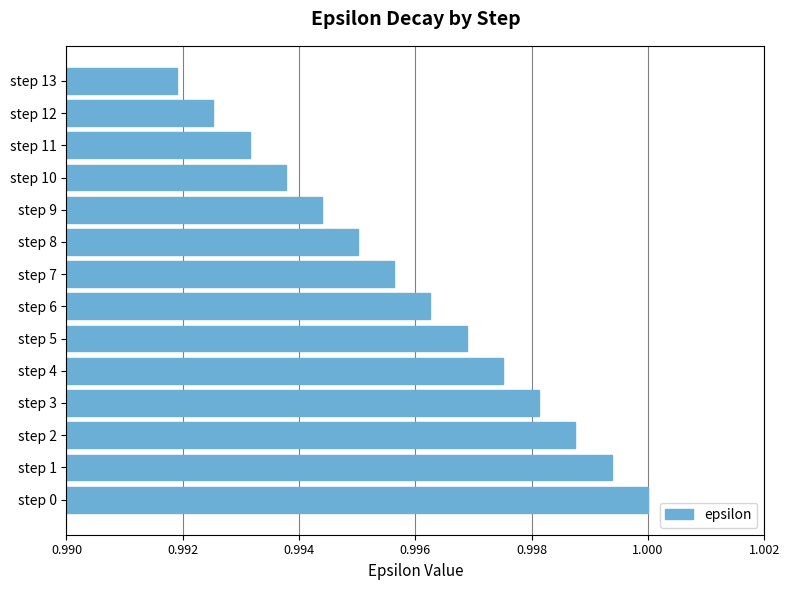

Which category has the highest value across all series?

step 0